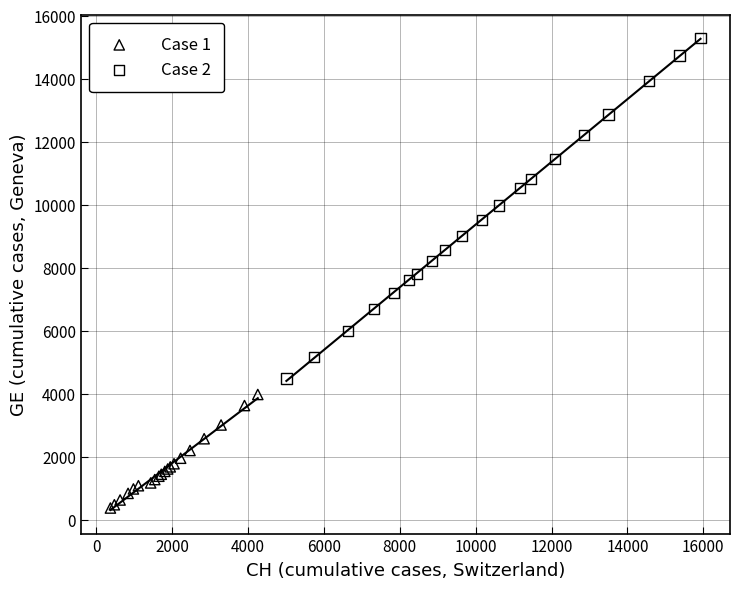

Which series reaches the minimum Y coordinate?

Case 1